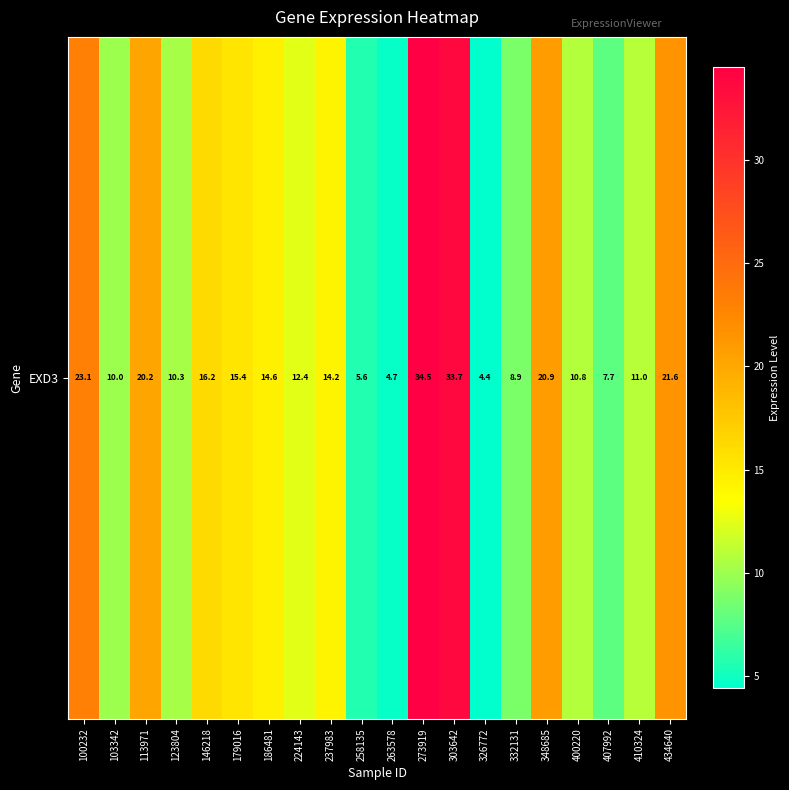

What is the difference between the maximum and minimum values?

30.1